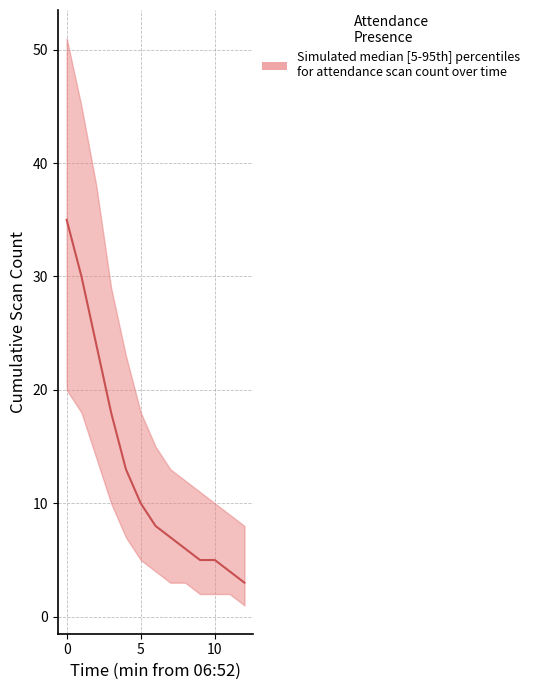

Is the value of median at 06:58 greater than the value of upper at 06:58?

No